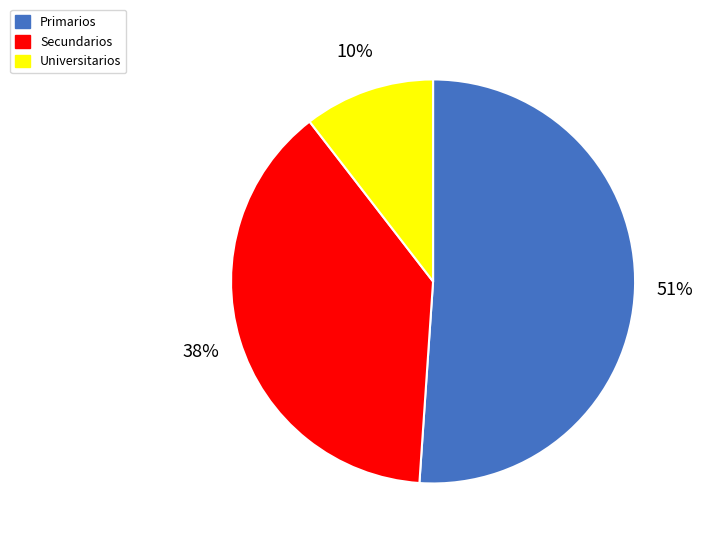

Is it true that Primarios is 51% of the pie?

True